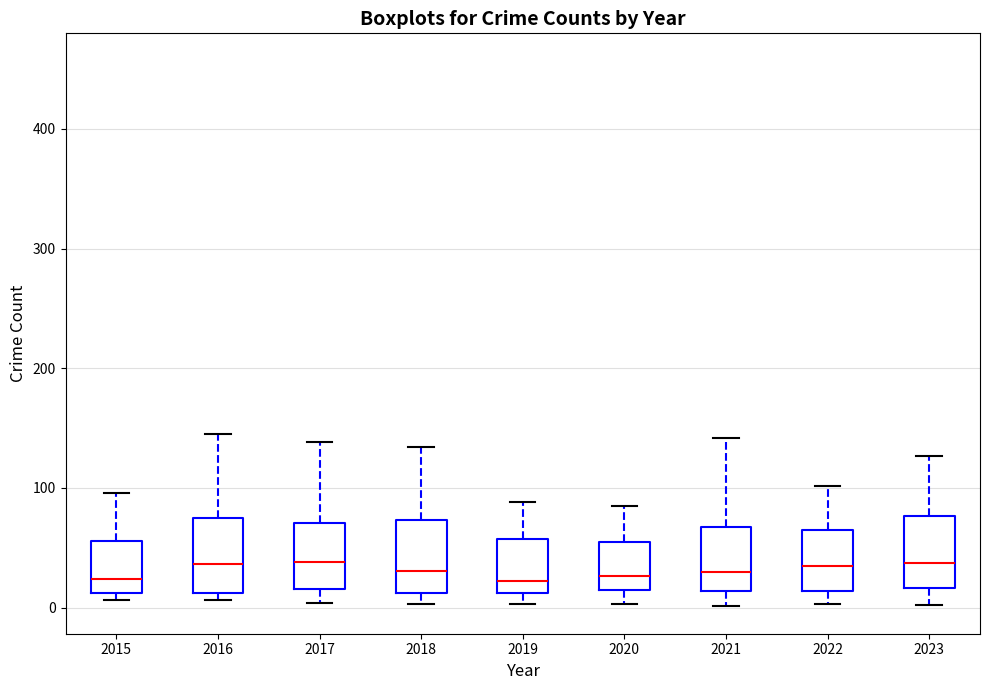

Reading left to right, transcribe this box plot: for each box, give where its median line is, the range the box spans, and where its two whiskers end, as read against the y-axis. The values are not printed on the chart, so give them approximately, as read against the axis.

2015: median 20, box 10 to 60, whiskers 10 (just below the box's lower edge) to 100
2016: median 40, box 10 to 80, whiskers 10 (just below the box's lower edge) to 150
2017: median 40, box 20 to 70, whiskers 0 to 140
2018: median 30, box 10 to 70, whiskers 0 to 130
2019: median 20, box 10 to 60, whiskers 0 to 90
2020: median 30, box 20 to 60, whiskers 0 to 90
2021: median 30, box 10 to 70, whiskers 0 to 140
2022: median 30, box 10 to 70, whiskers 0 to 100
2023: median 40, box 20 to 80, whiskers 0 to 130